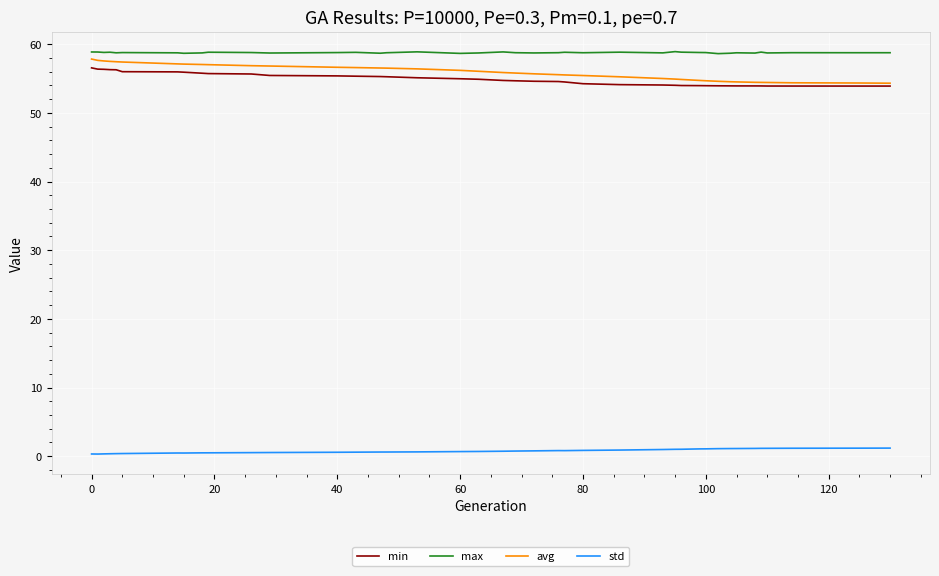

What is the maximum value shown in the chart?

58.9